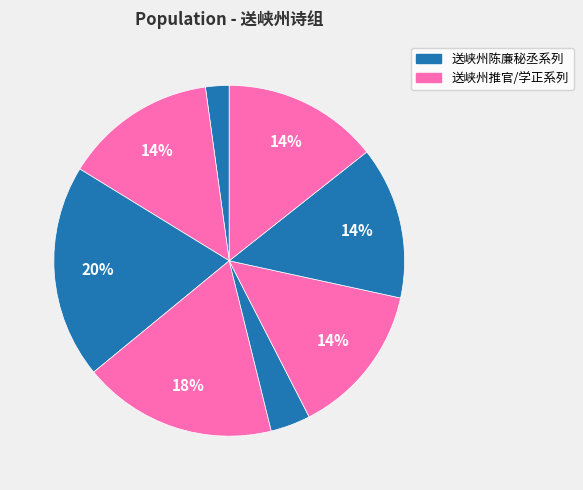

To the nearest percent, what is the difference between the largest and smallest slice percentages?

18%